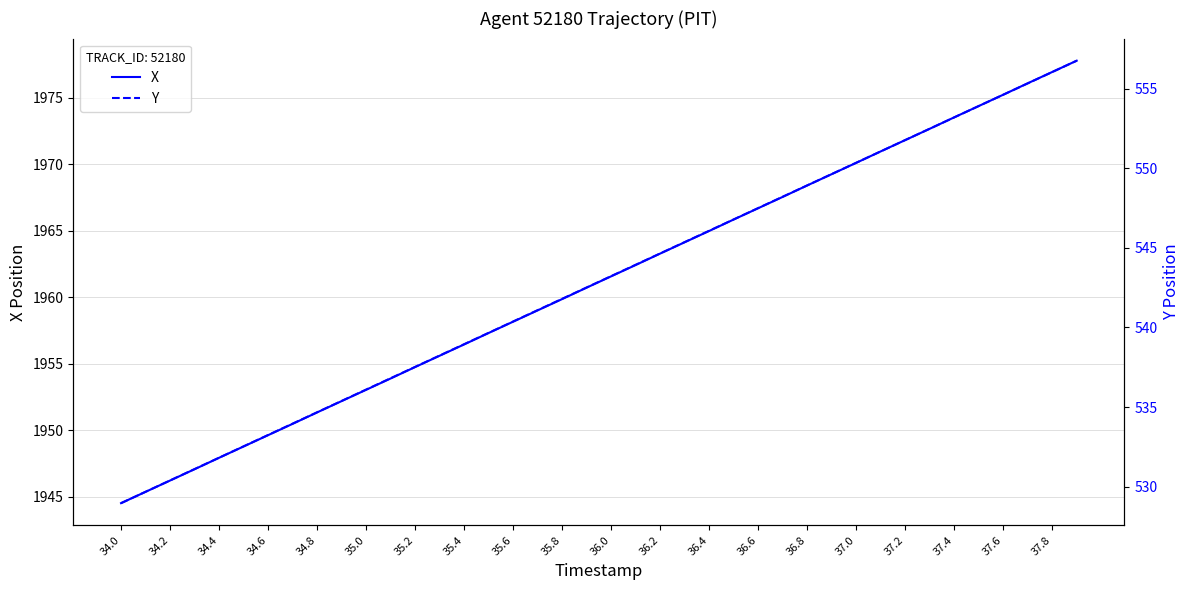

Where does the X series first go above 1961?

36.0